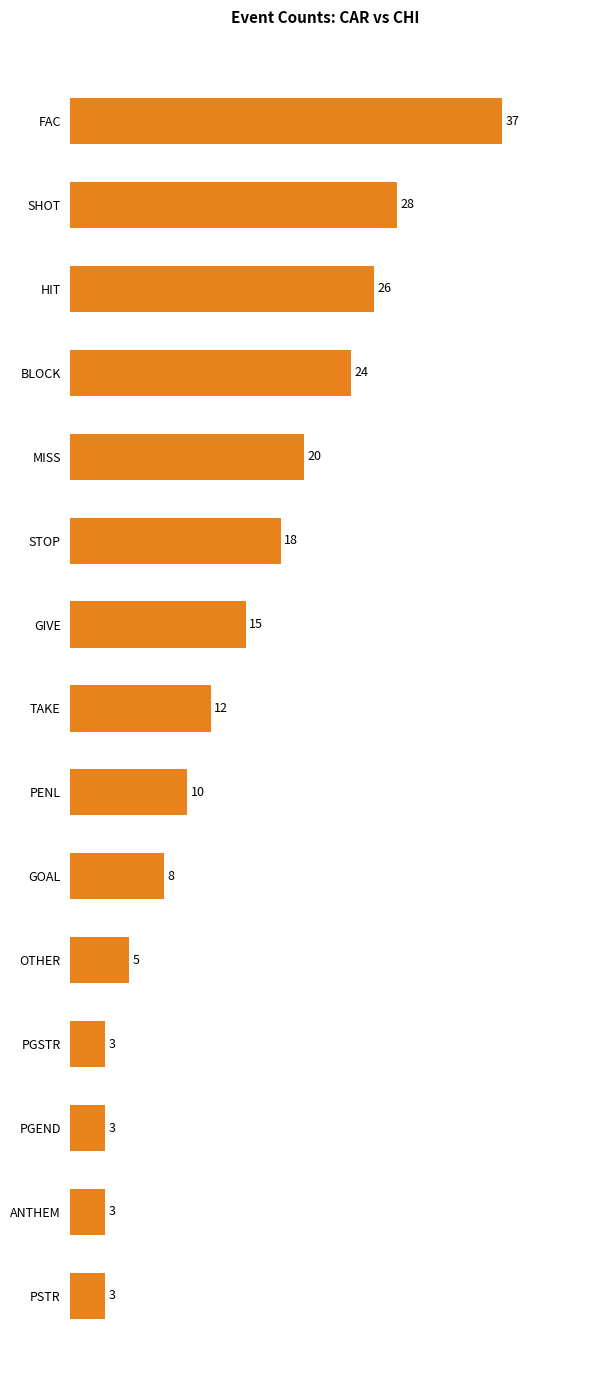

Where is the data nearest to the value 20?

MISS